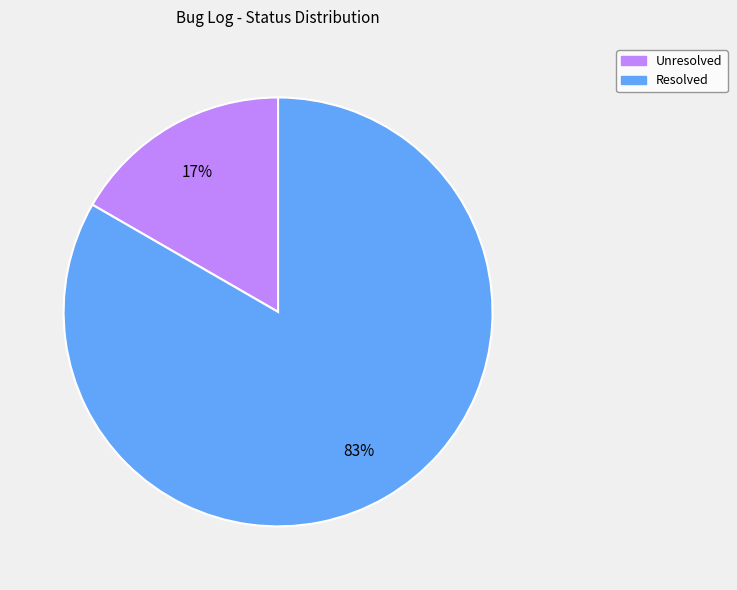

Count the number of slices in the pie.

2